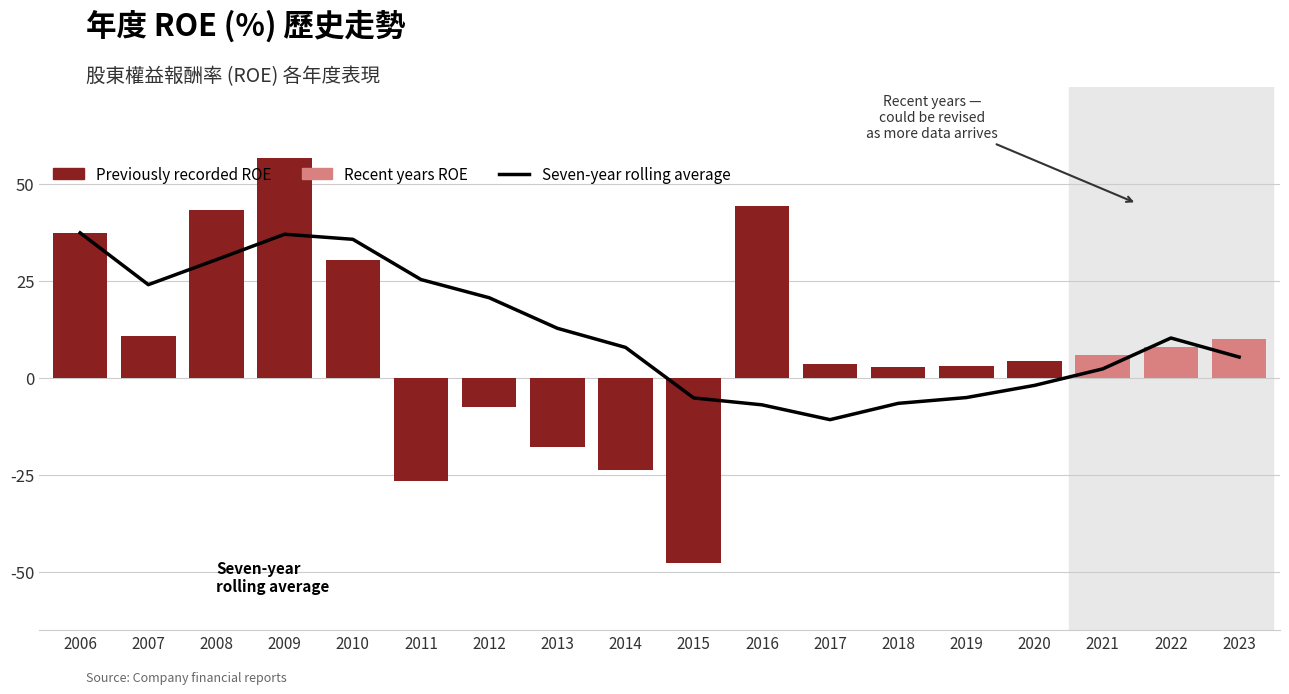

At how many categories does at least one series exceed 23?

7